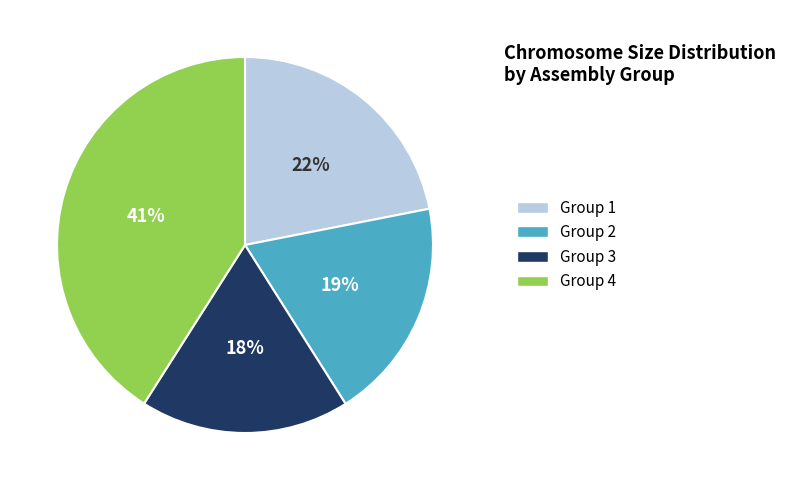

To the nearest percent, what is the average slice percentage?

25%